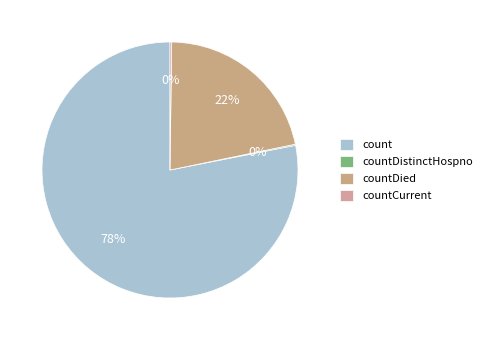

What is the change in value from countDistinctHospno to countCurrent?

+17